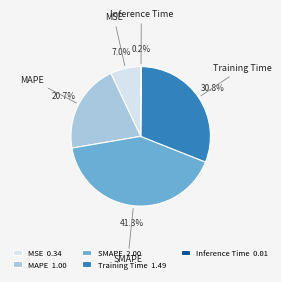

Does any single category account for the majority?

No